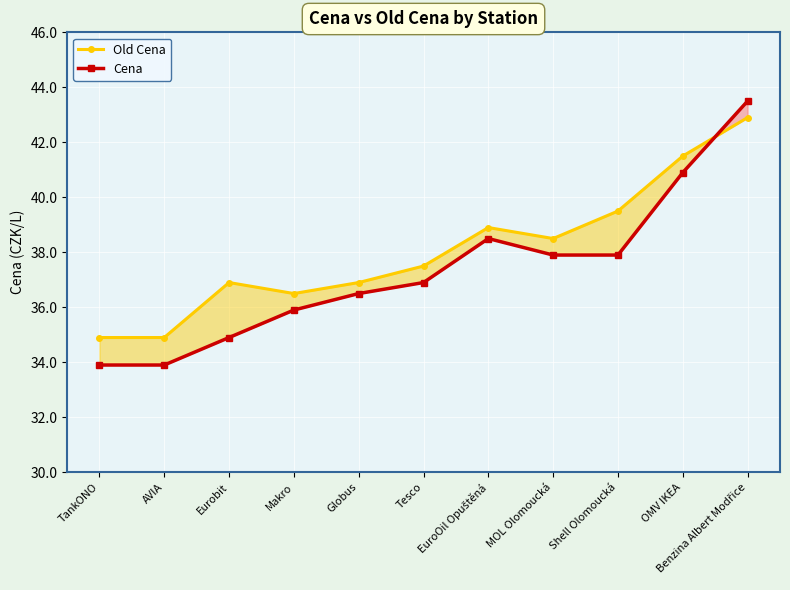

How many times do Old Cena and Cena cross each other?

1